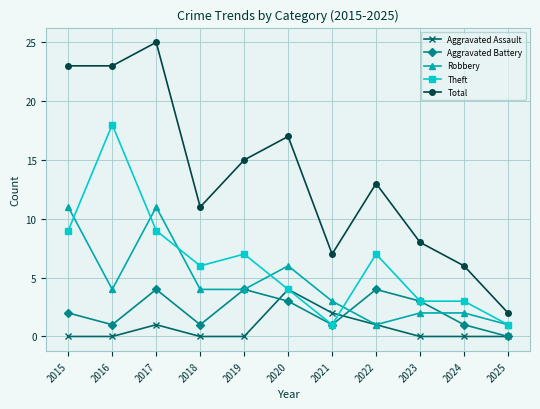

Between 2018 and 2024, which series saw the biggest shift?

Total